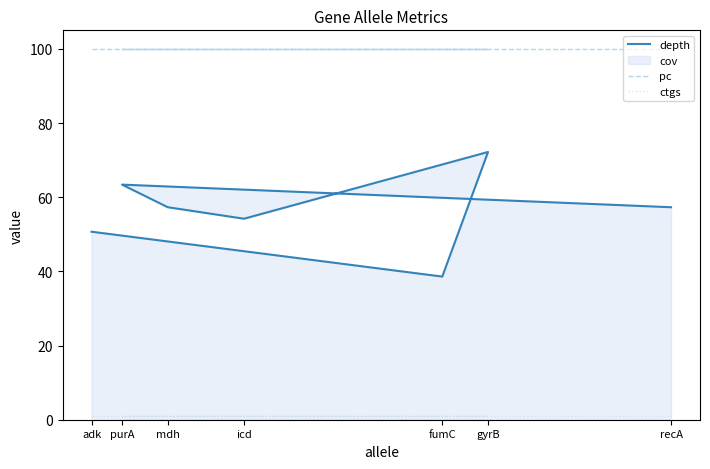

What is the difference between the highest and lowest values at purA?

99.0